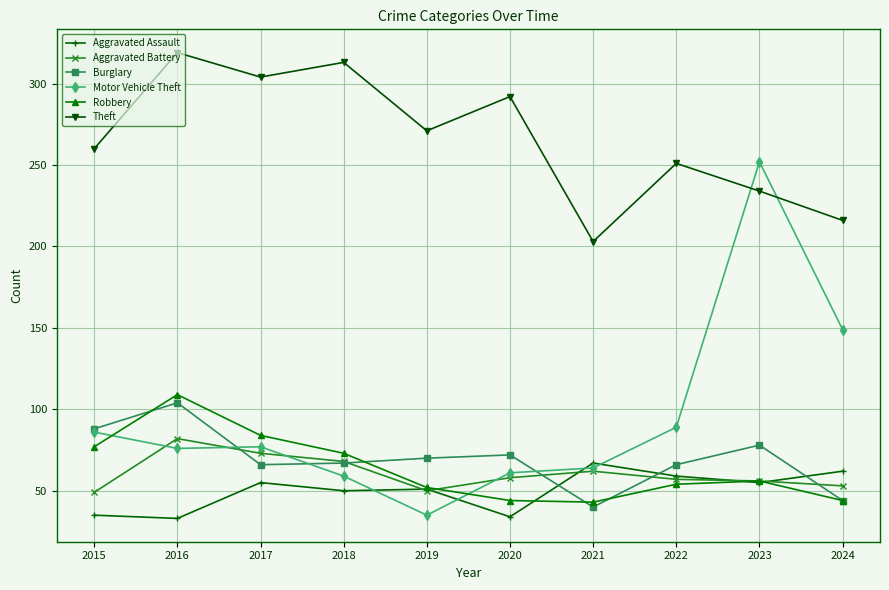

What are all the series names shown in the legend?

Aggravated Assault, Aggravated Battery, Burglary, Motor Vehicle Theft, Robbery, Theft